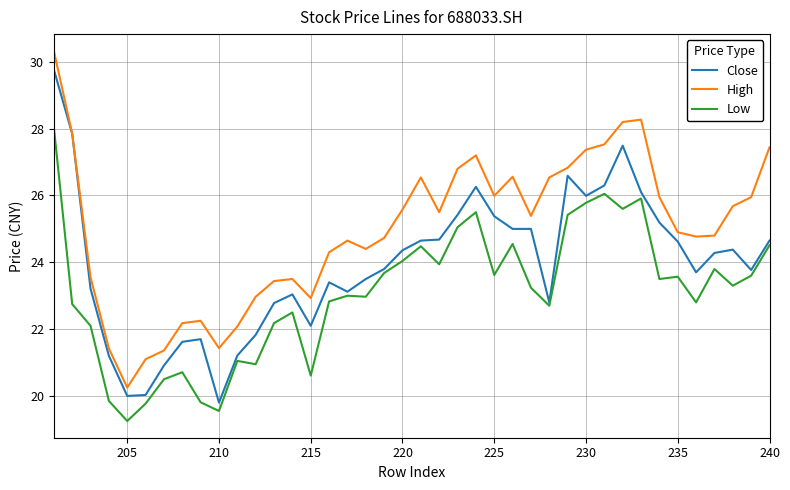

At 215, list the series in order from smallest to largest.

Low, Close, High